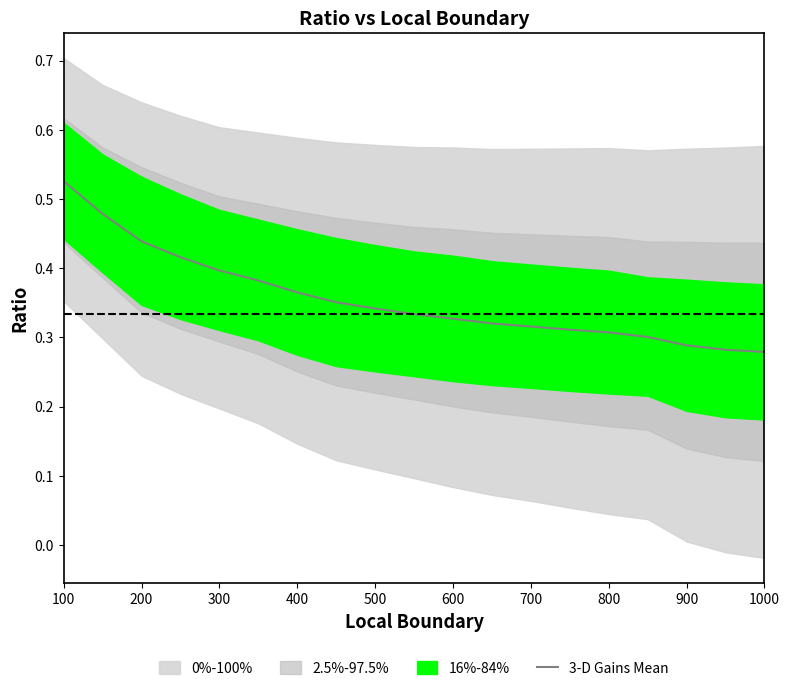

What is the value of the 10th point from the left?

0.3